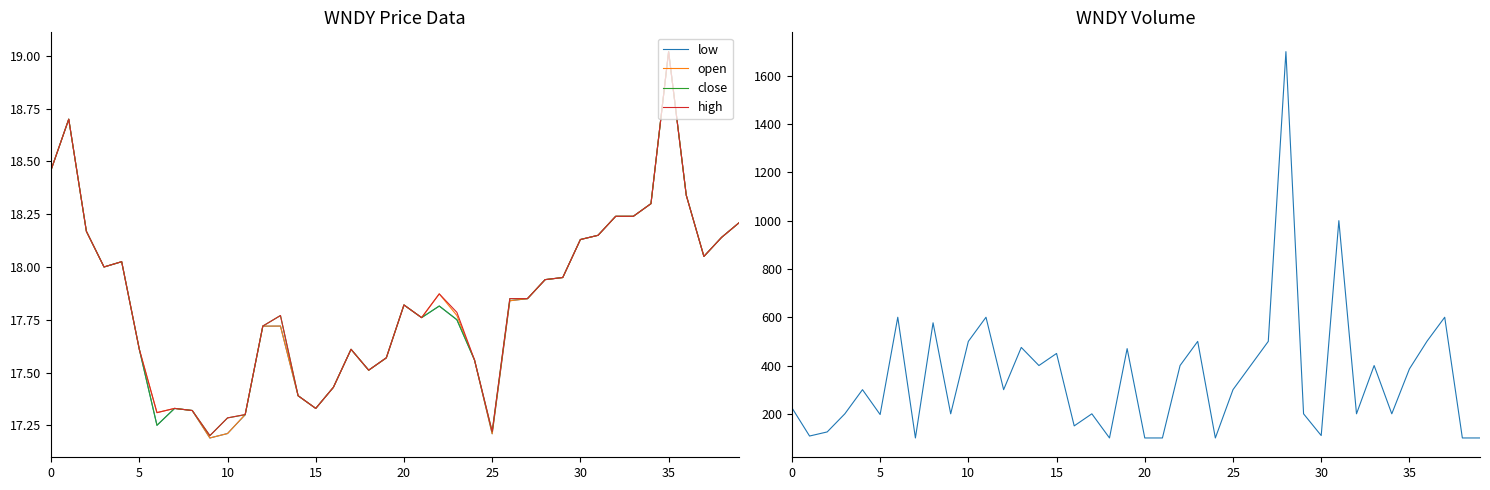

What is the highest value of the close series?

19.0